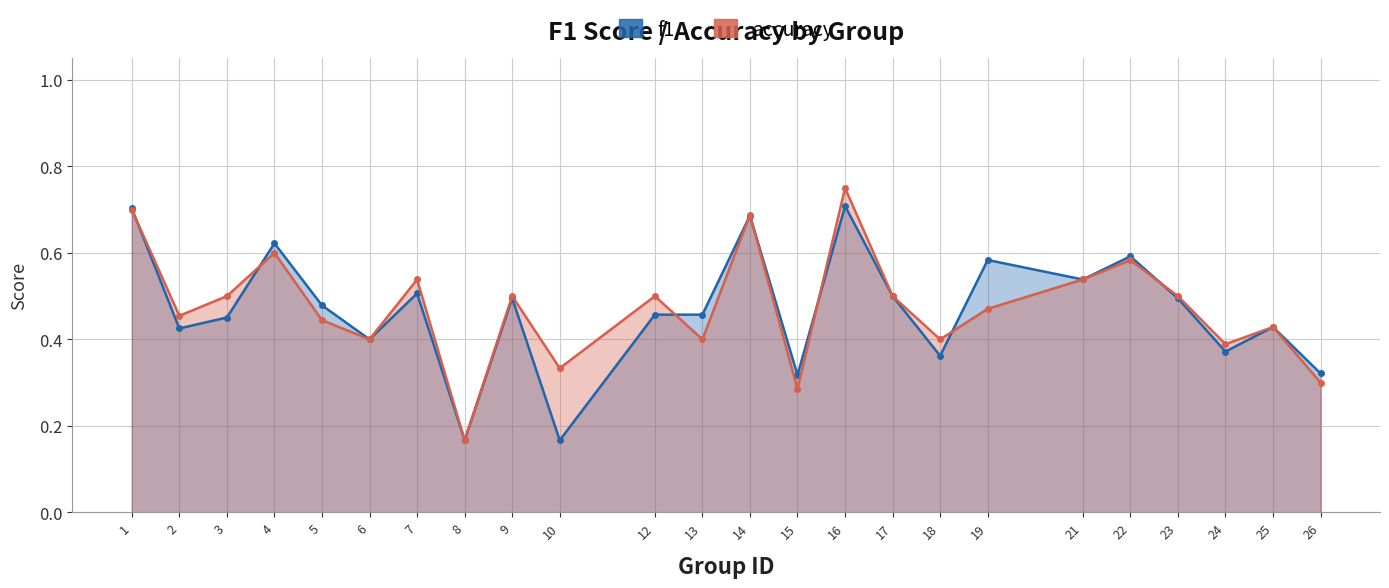

At how many categories does at least one series exceed 0?

24